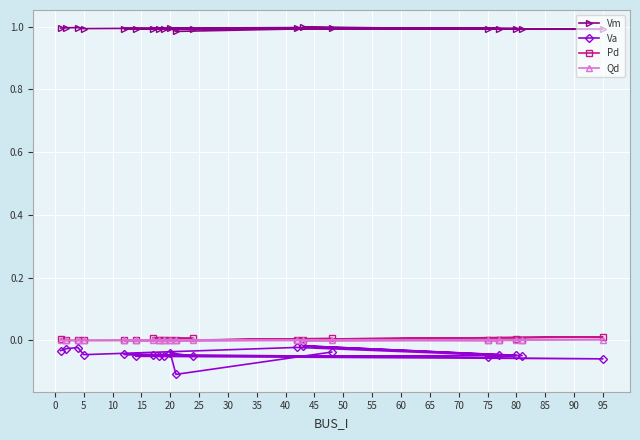

What is the value of the Va point at the 19th from the left?

-0.1